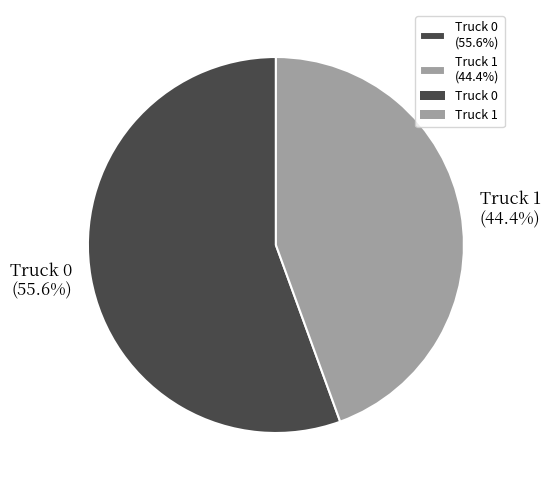

What percentage is the Truck 0 slice, to the nearest percent?

56%